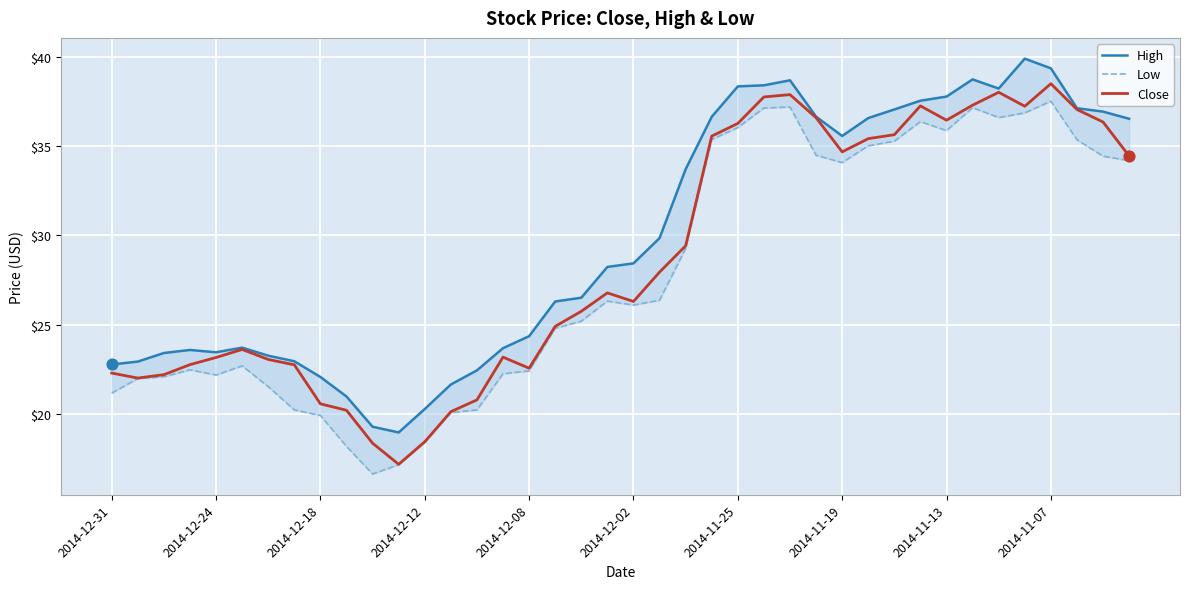

Which series has the largest total across all categories?

High